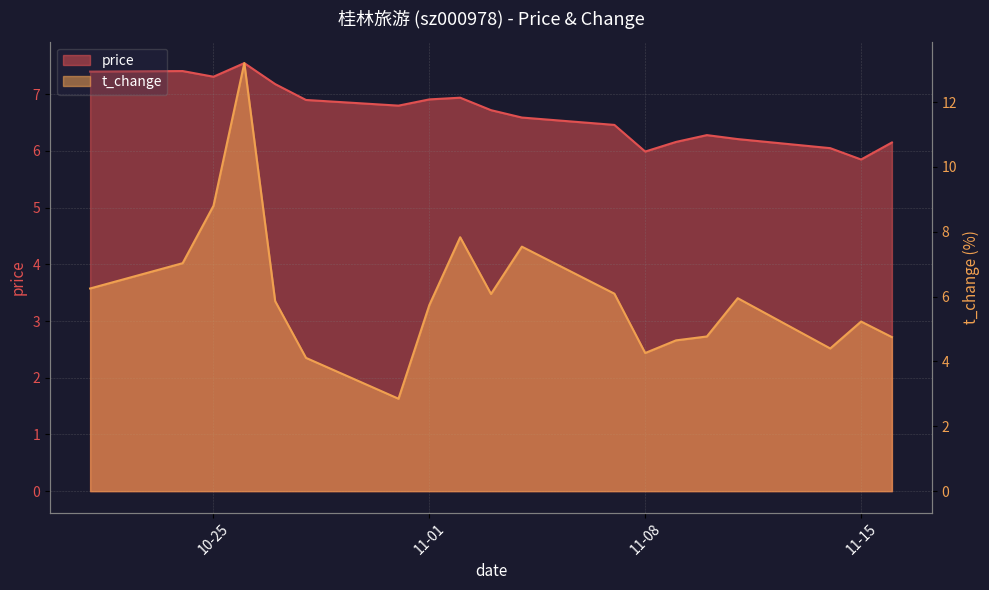

What are all the series names shown in the legend?

price, t_change